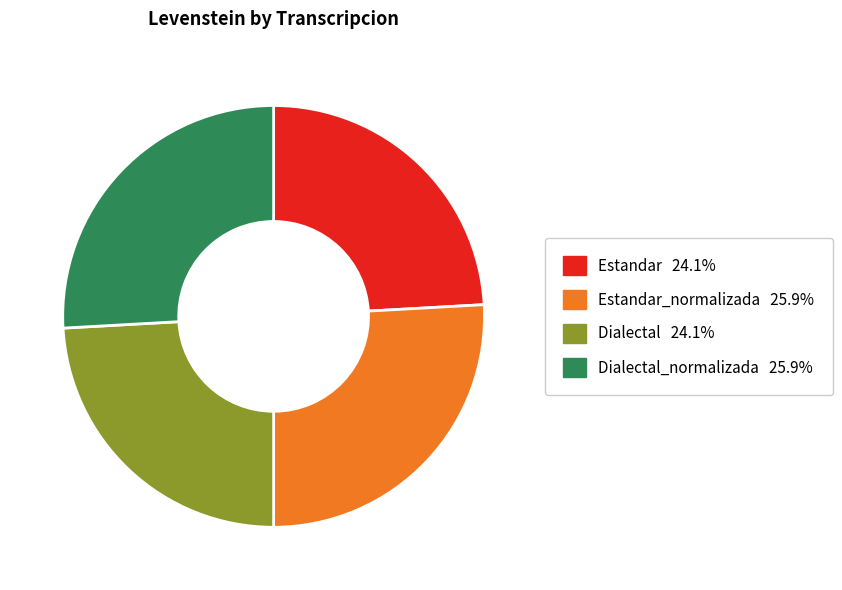

Is there any slice that represents more than half of the pie?

No